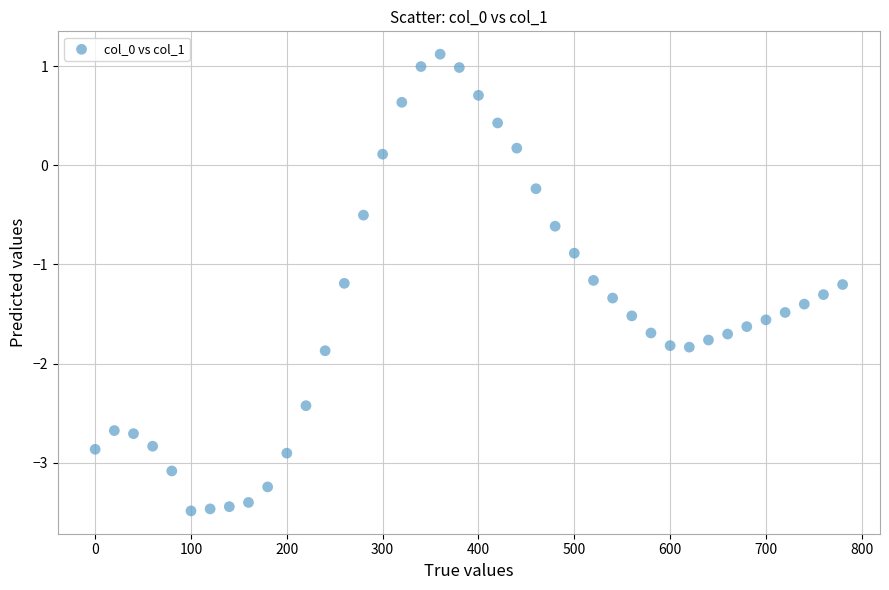

What is the range of Y values (max minus min)?

4.6